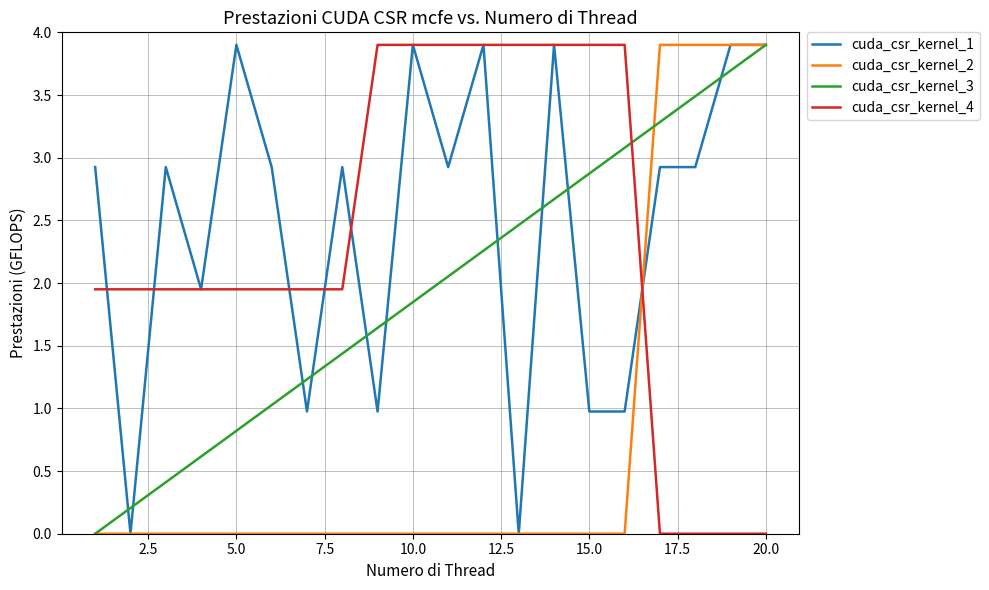

True or false: cuda_csr_kernel_4 and cuda_csr_kernel_2 intersect in this chart.

True